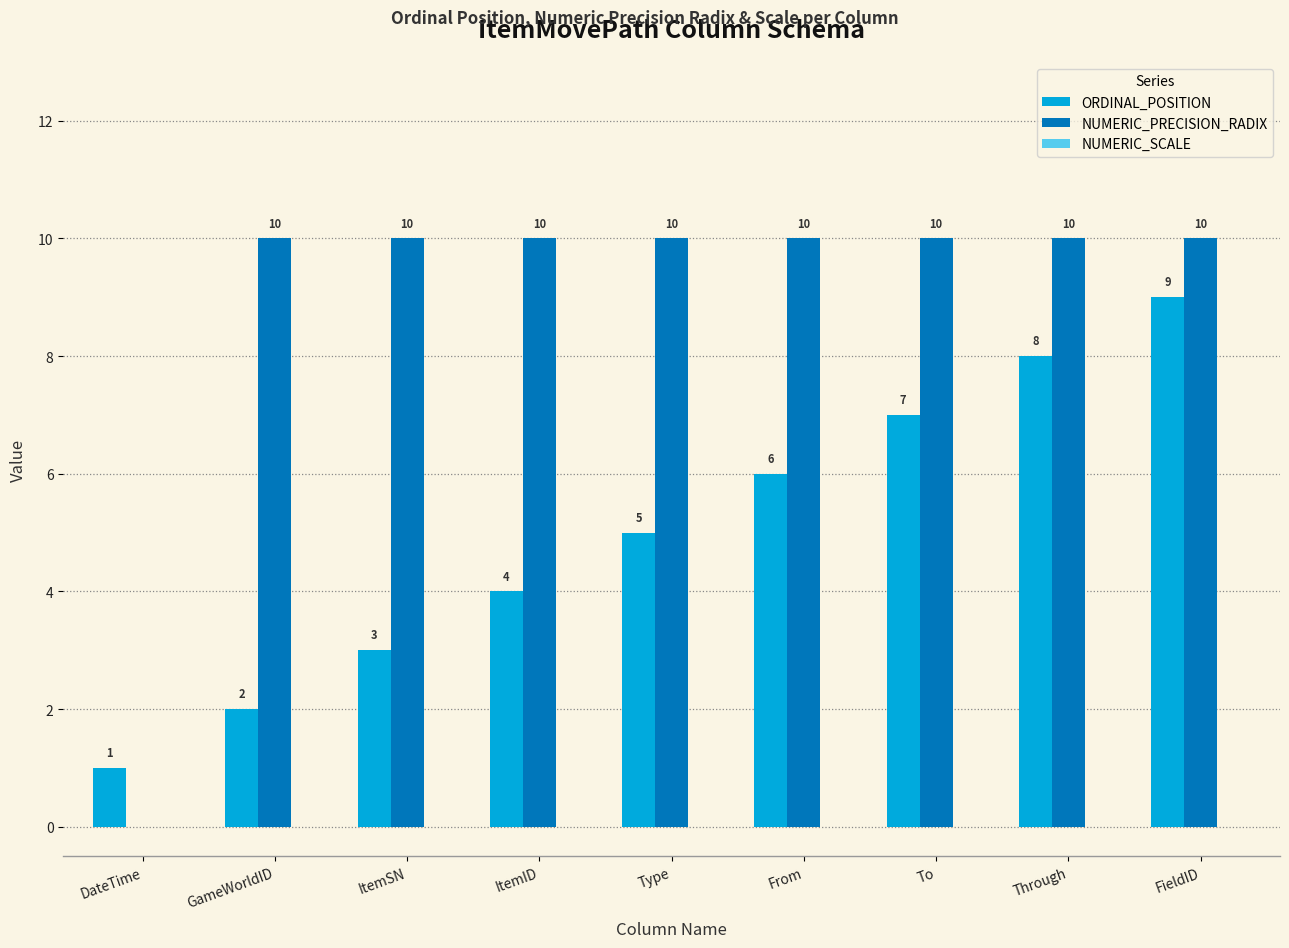

What is the maximum value shown in the chart?

10